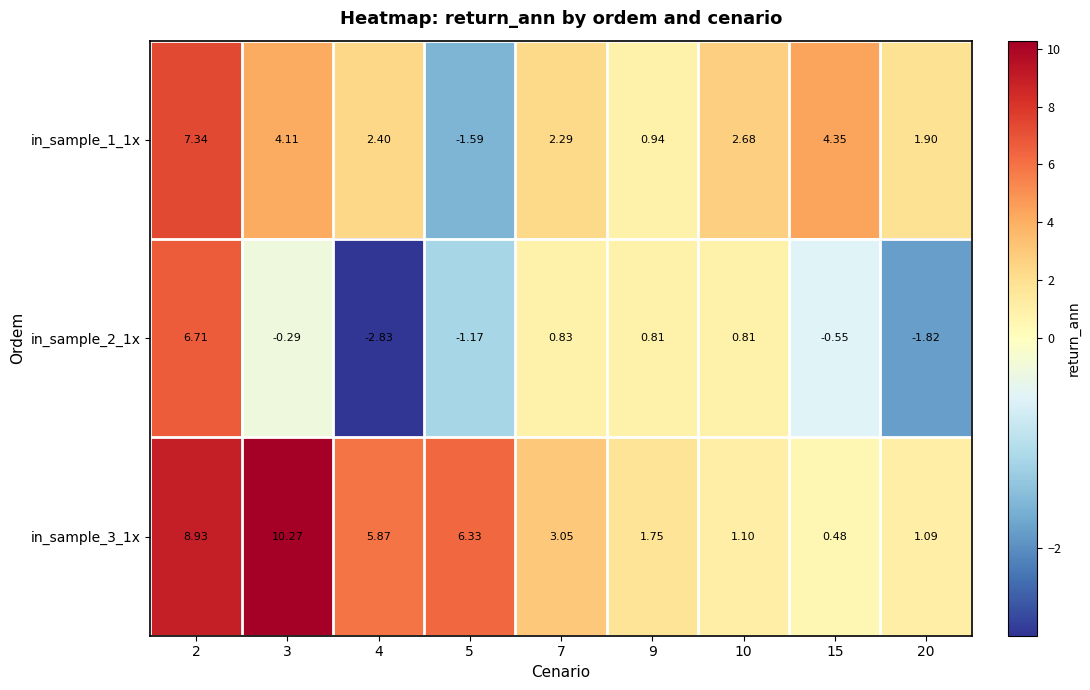

Which series has the widest spread of values?

in_sample_3_1x